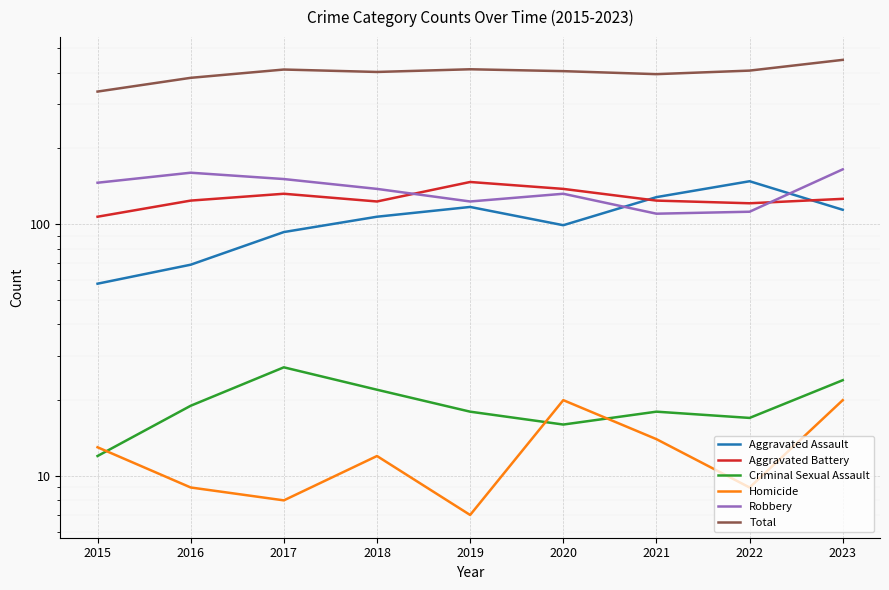

Which series has the largest range (max minus min)?

Total